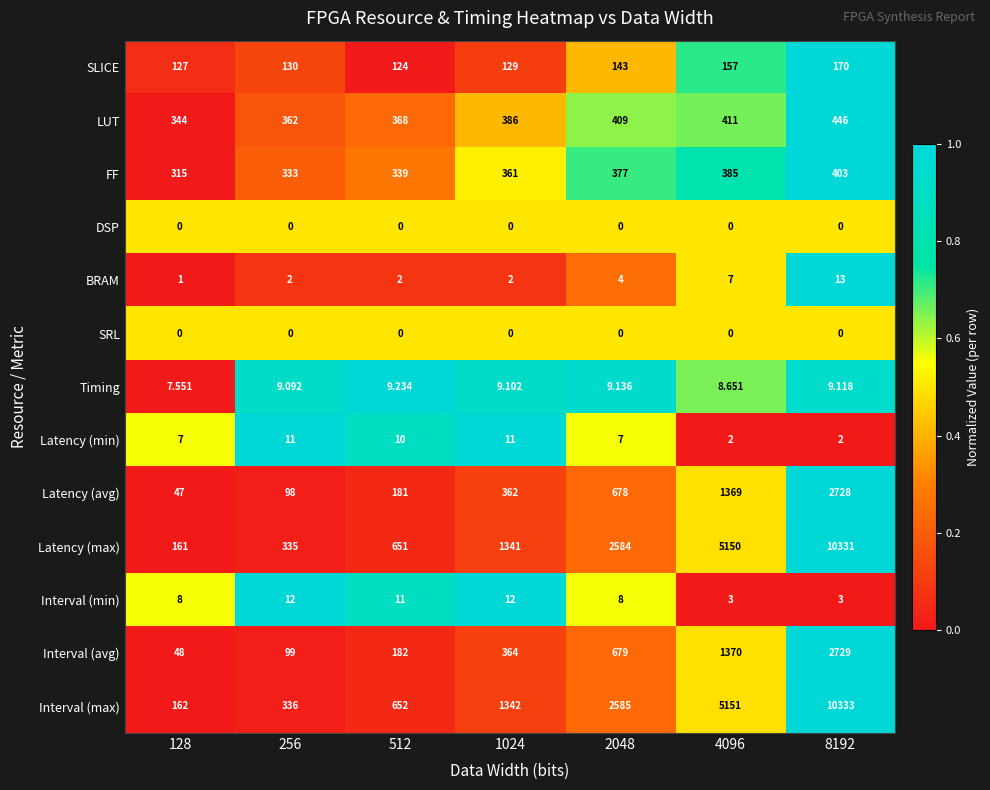

Which series has the largest total across all categories?

Interval (max)